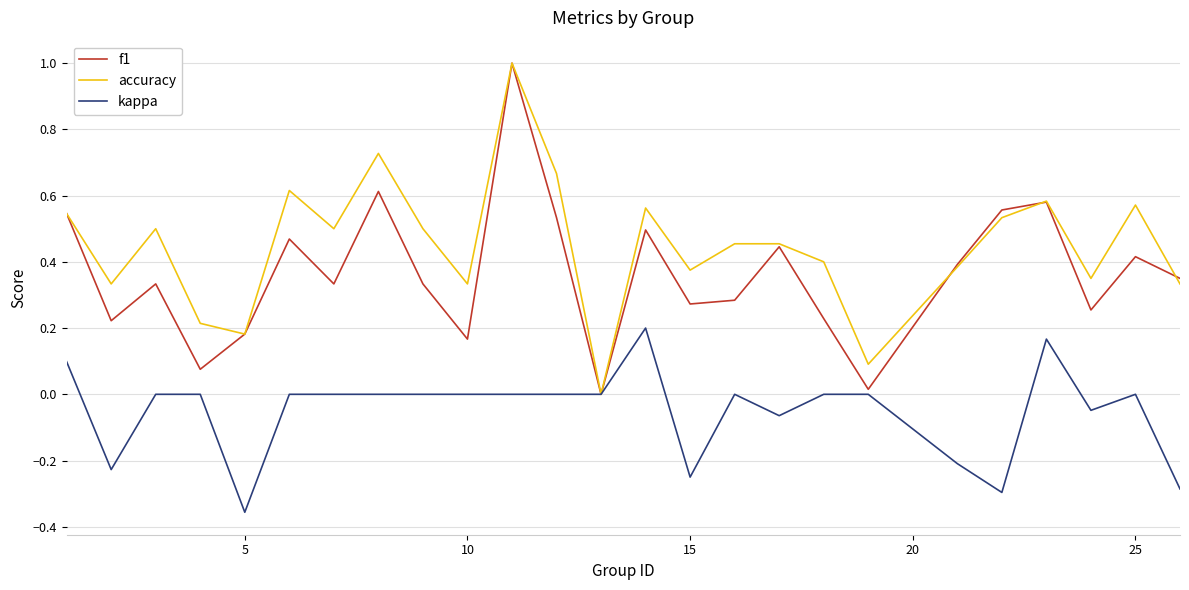

List the series in order of their overall mean, lowest first.

kappa, f1, accuracy